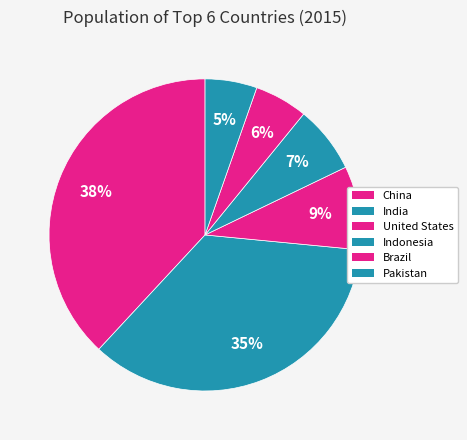

To the nearest percent, what is the average slice percentage?

17%